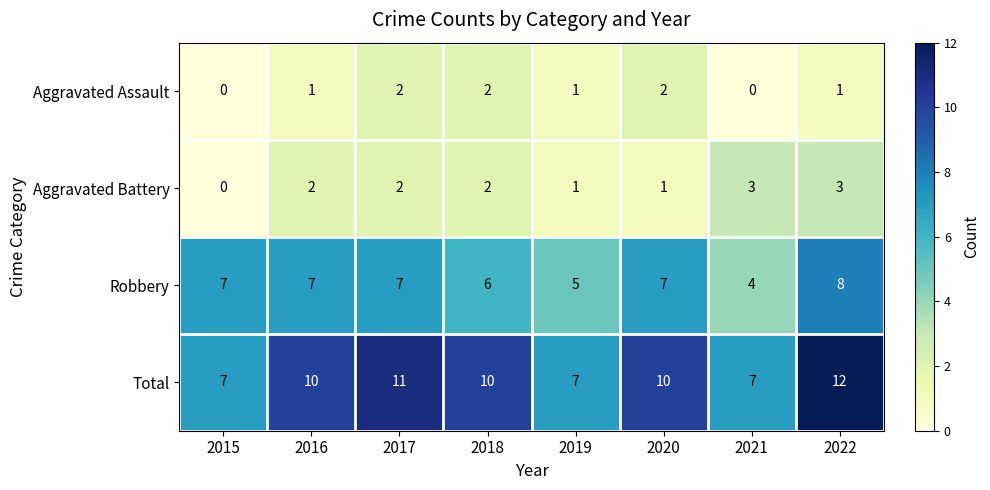

Count the Total values in the range 7 to 11.

7